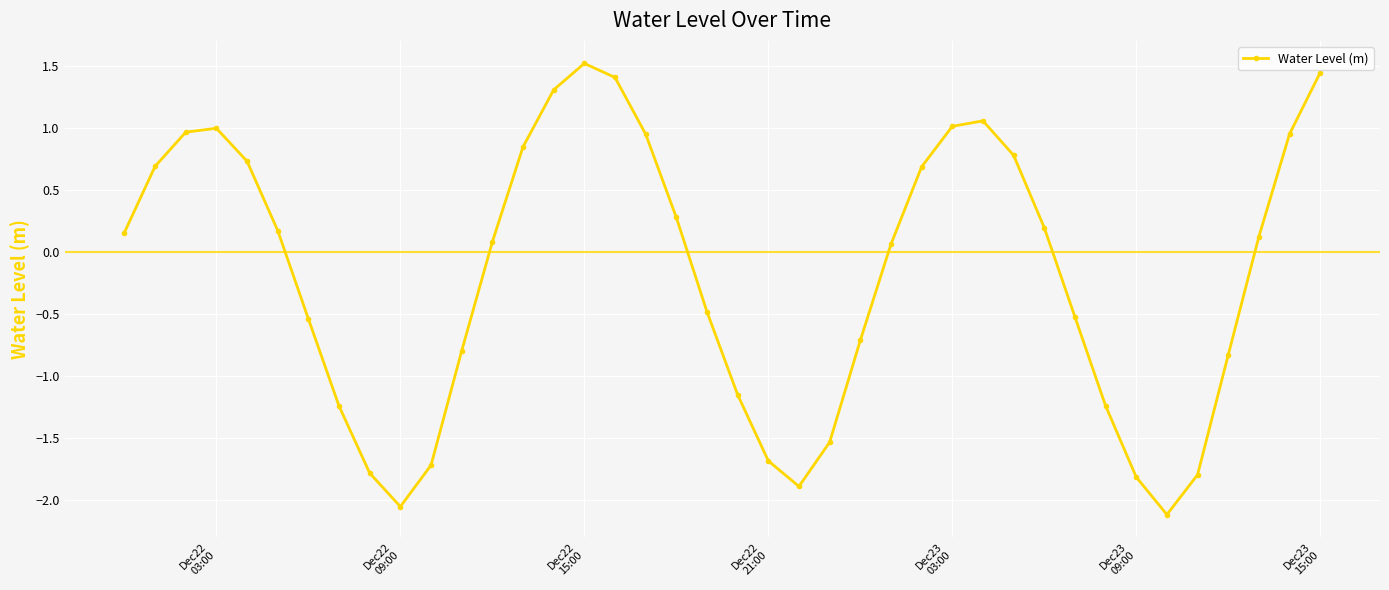

How many points are higher than both their immediate neighbors (excluding endpoints)?

3